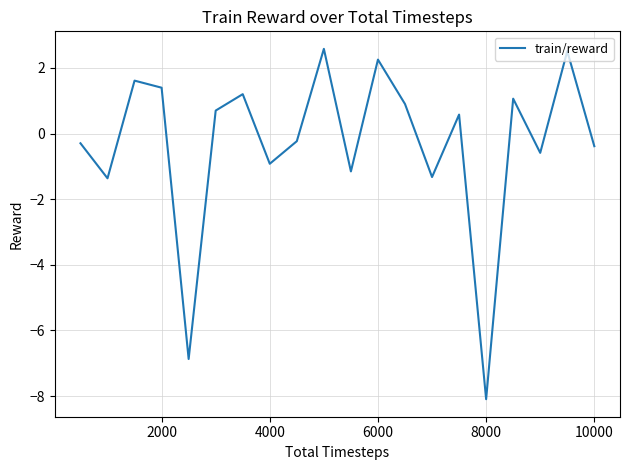

What is the smallest value displayed?

-8.1